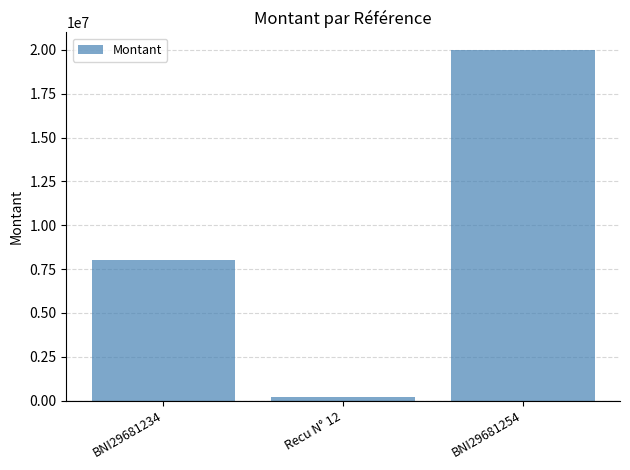

What is the label of the 3rd bar from the left?

BNI29681254